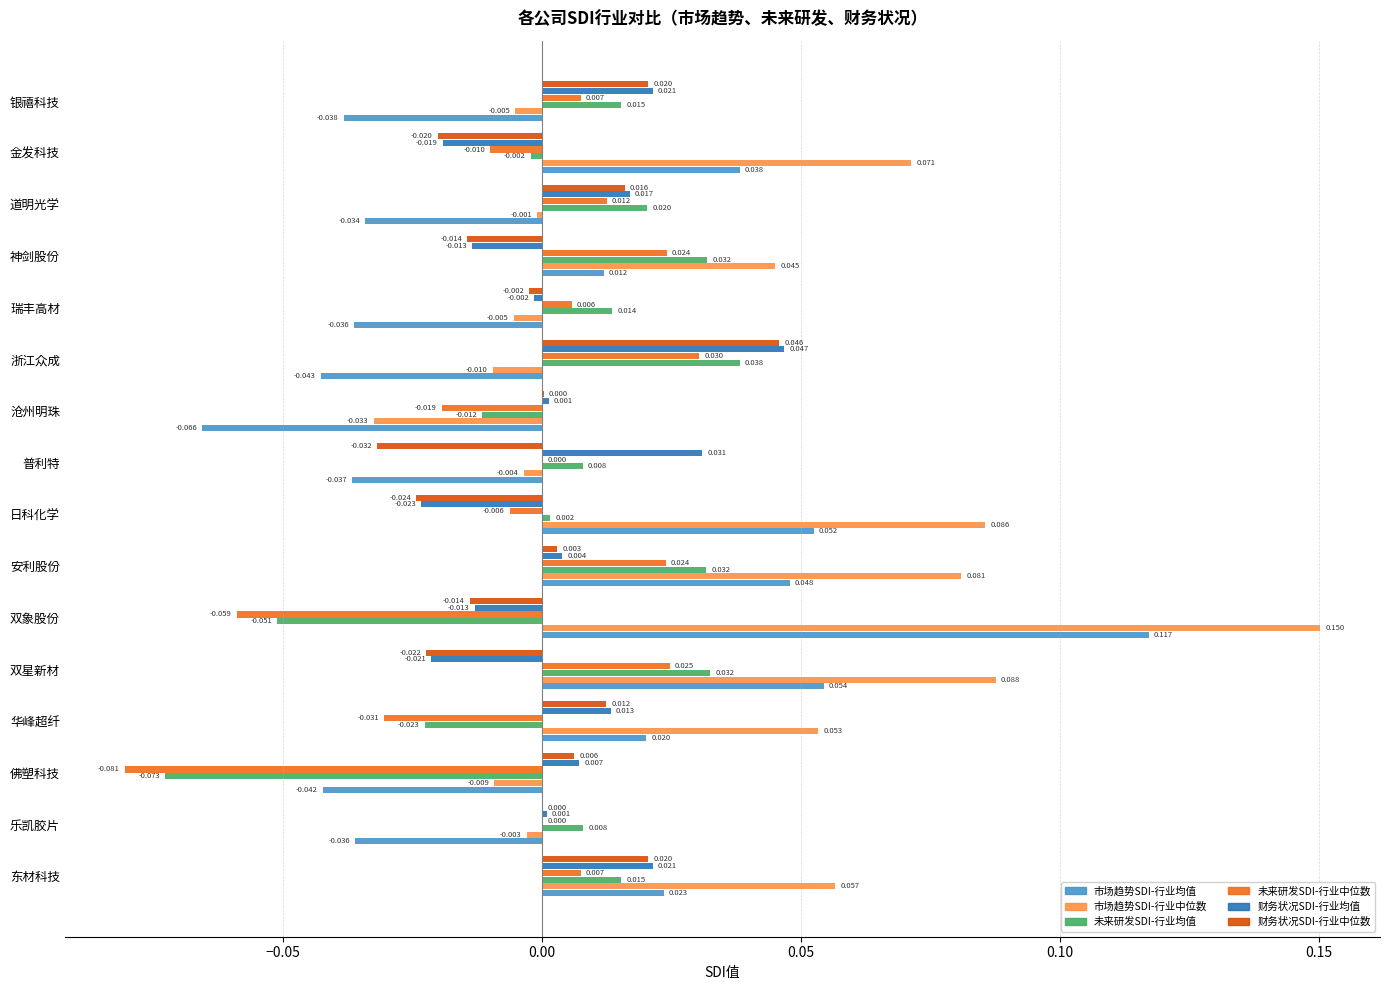

At which category is the sum across all series the highest?

安利股份